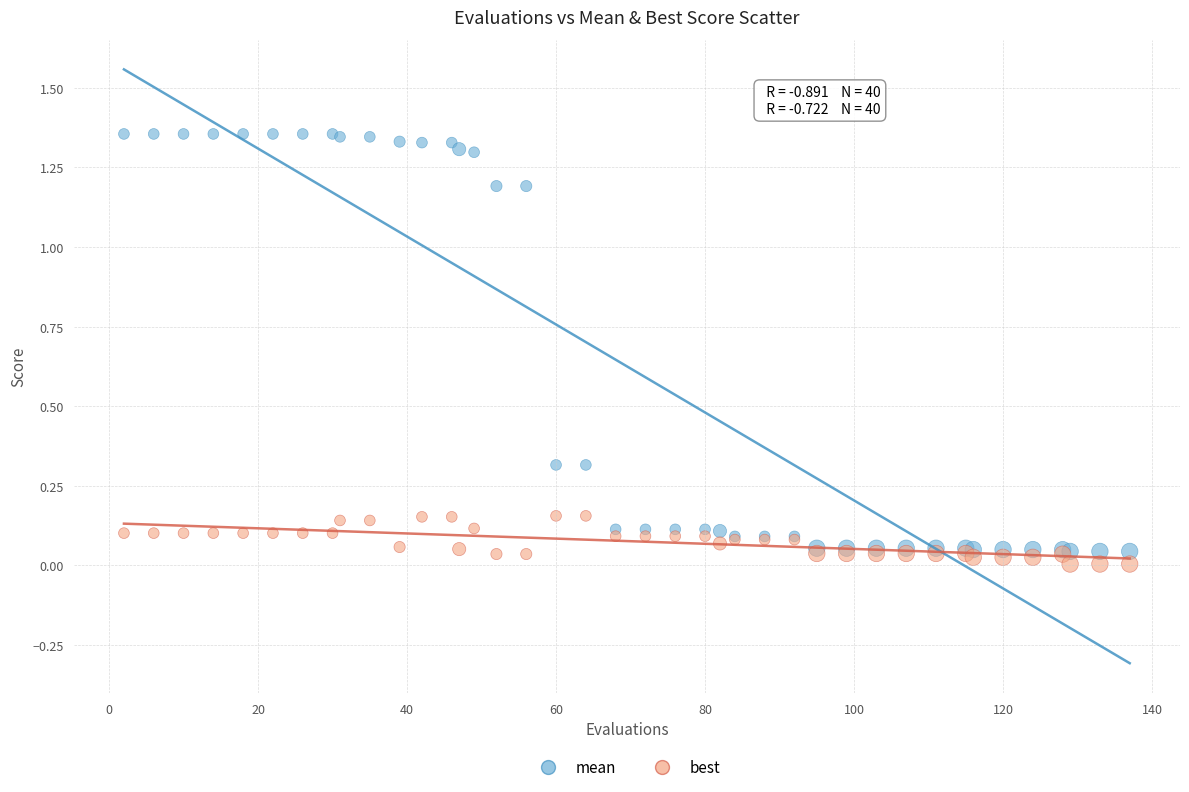

What are all the series names shown in the legend?

mean, best